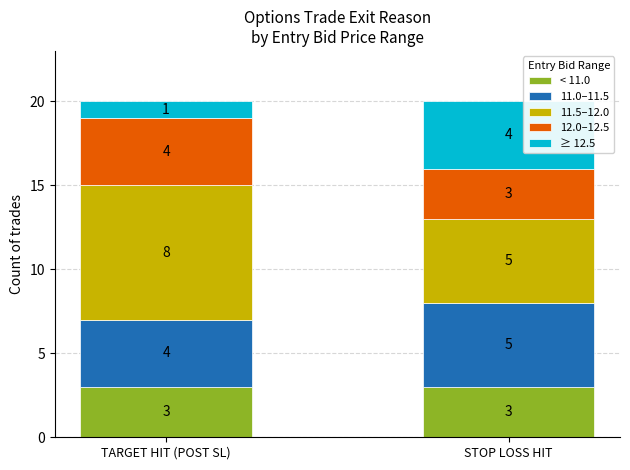

What is the total value across all series at STOP LOSS HIT?

20